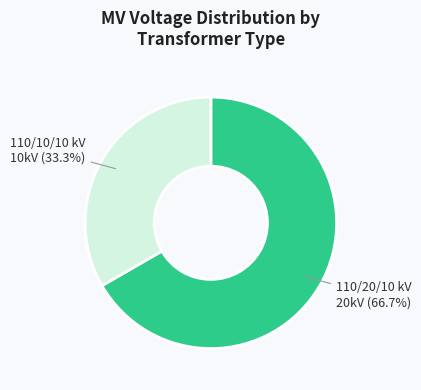

Which has a higher value, 110/20/10 kV or 110/10/10 kV?

110/20/10 kV